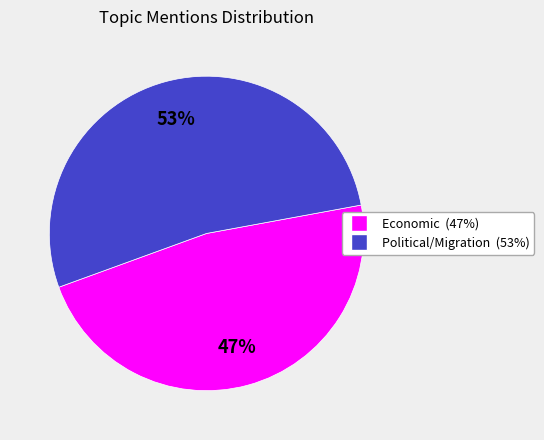

To the nearest percent, what is the average slice percentage?

50%